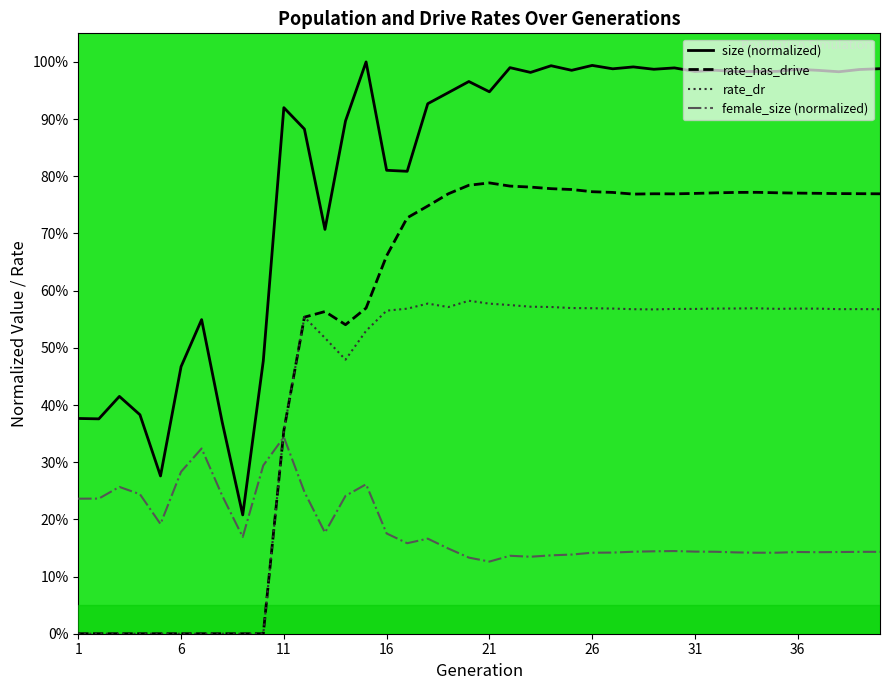

Count the number of data series in this chart.

4